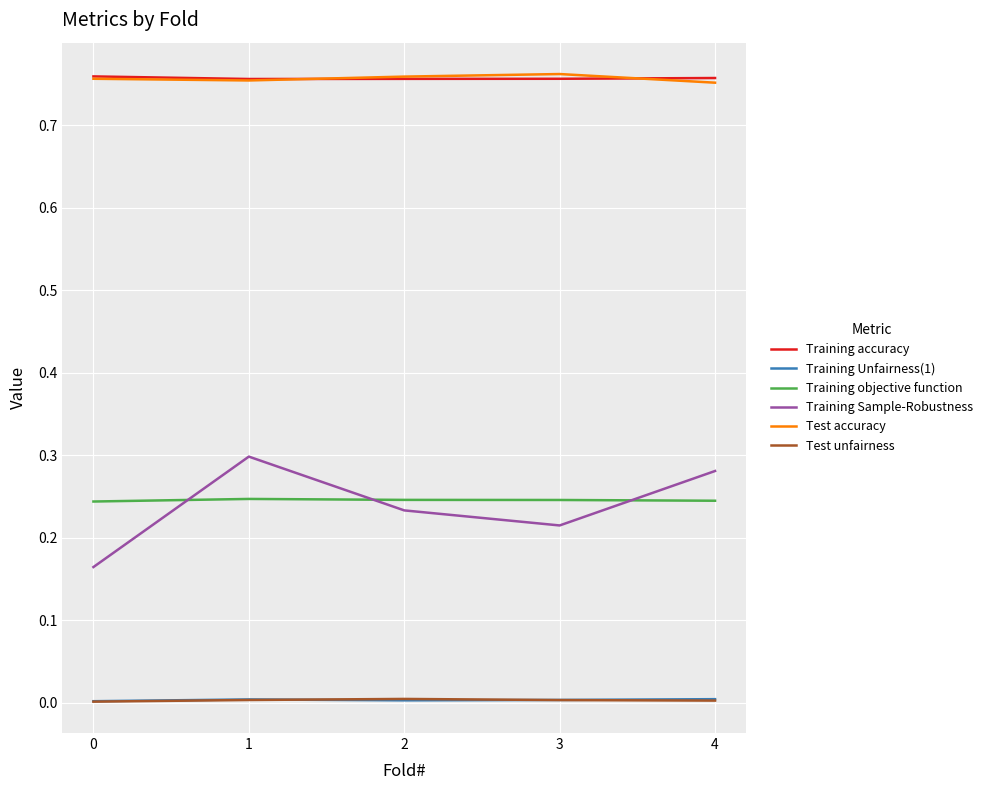

True or false: Test unfairness and Training accuracy intersect in this chart.

False